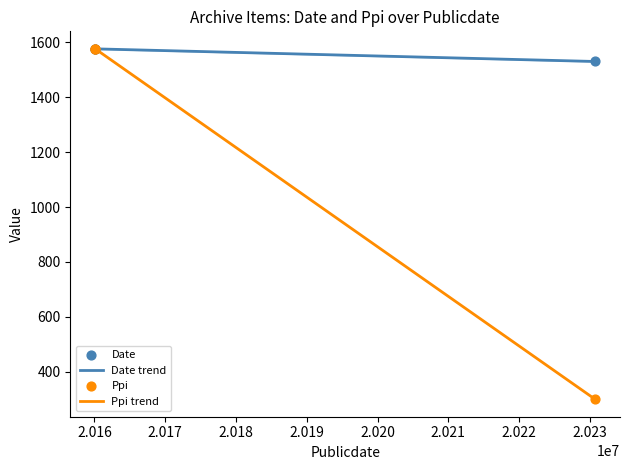

Which series has the largest range (max minus min)?

Ppi trend